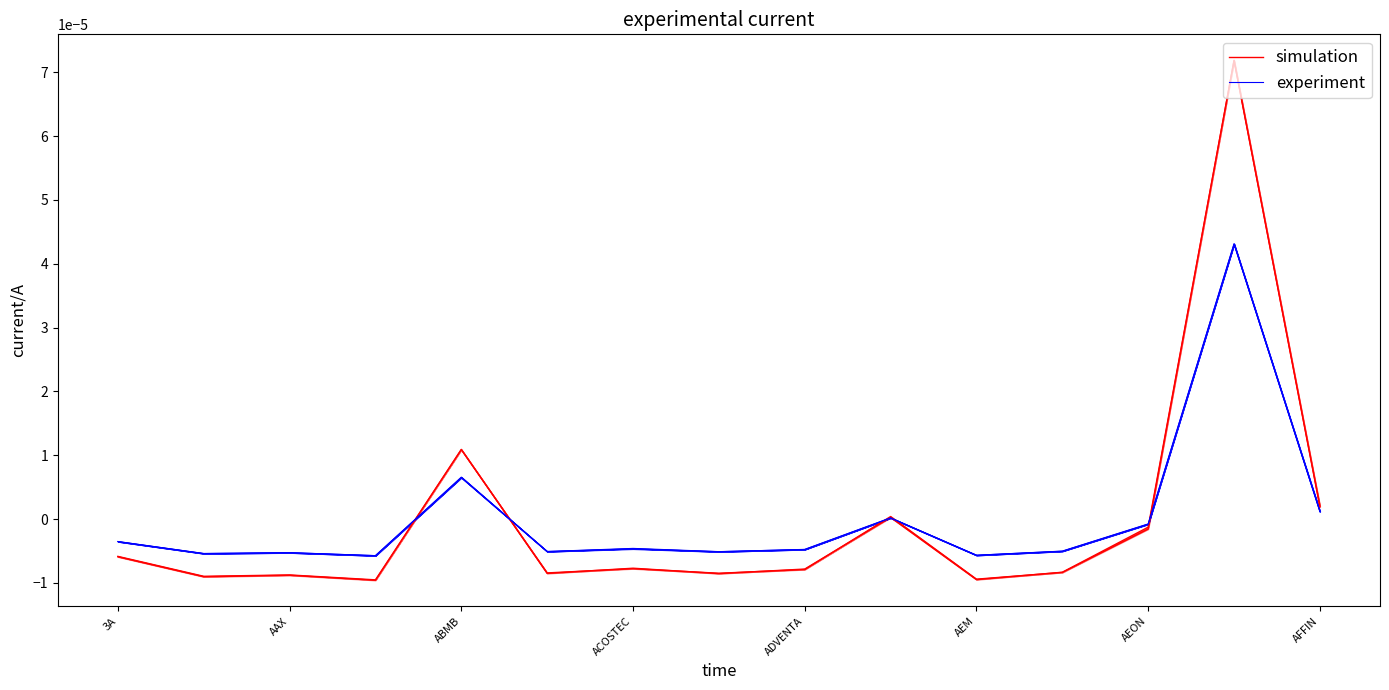

True or false: experiment has more than 1 interior local peaks.

True